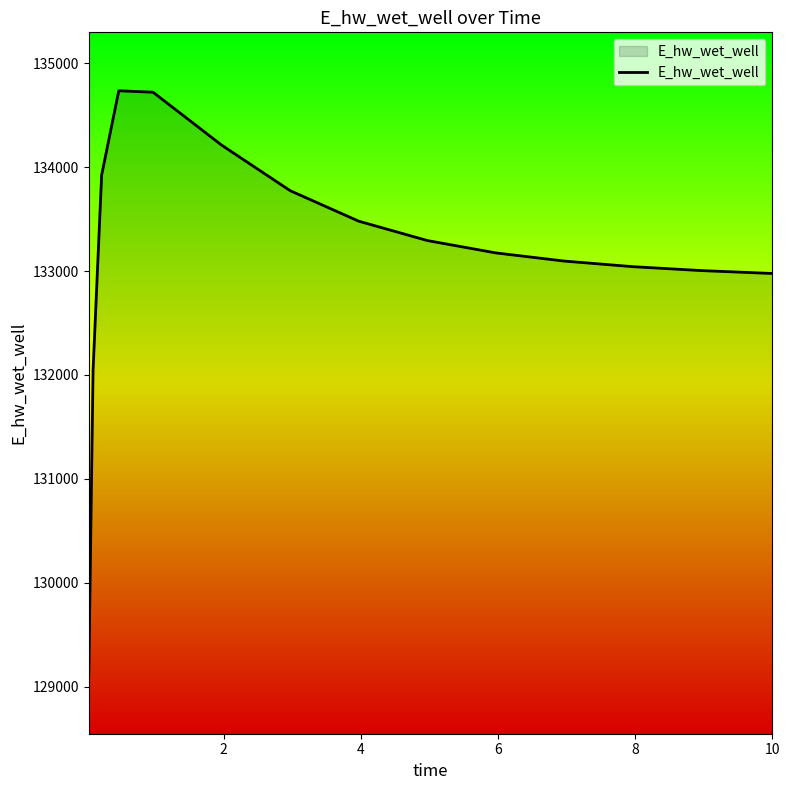

What is the difference between the maximum and minimum values?

5624.9